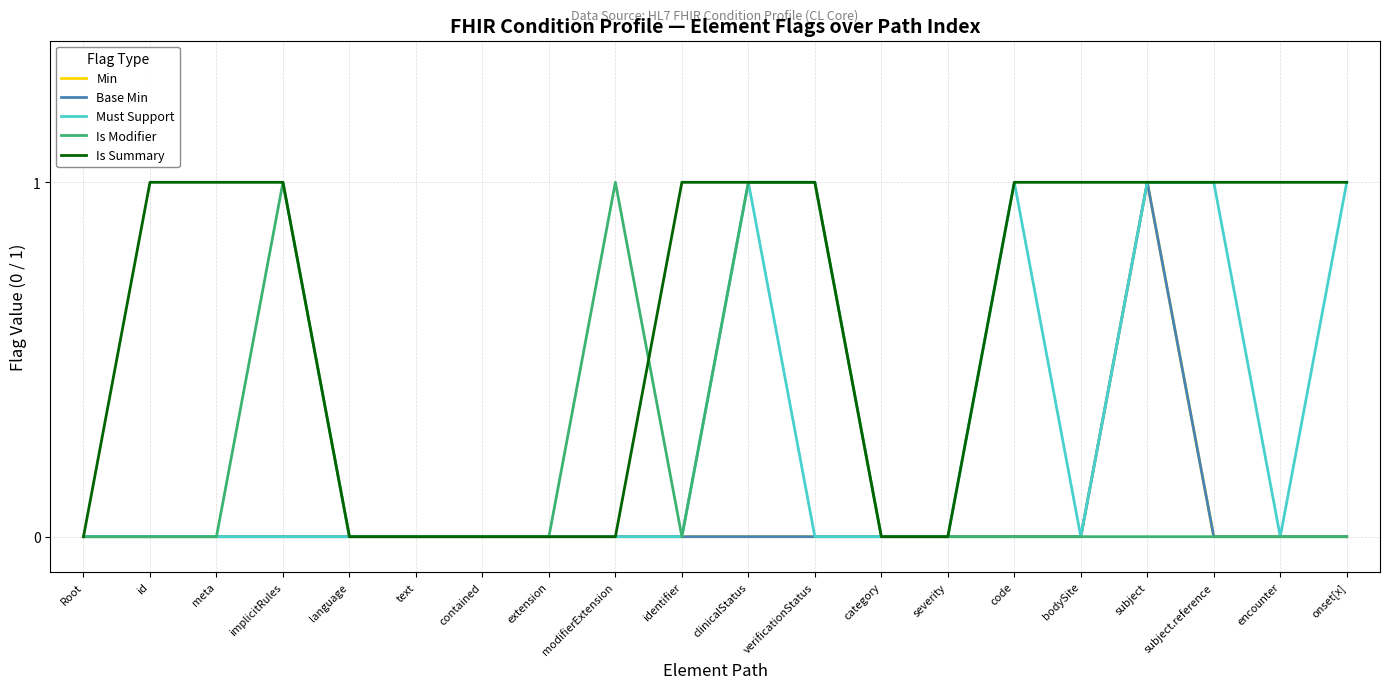

Is this an area chart (filled region under the line)?

No